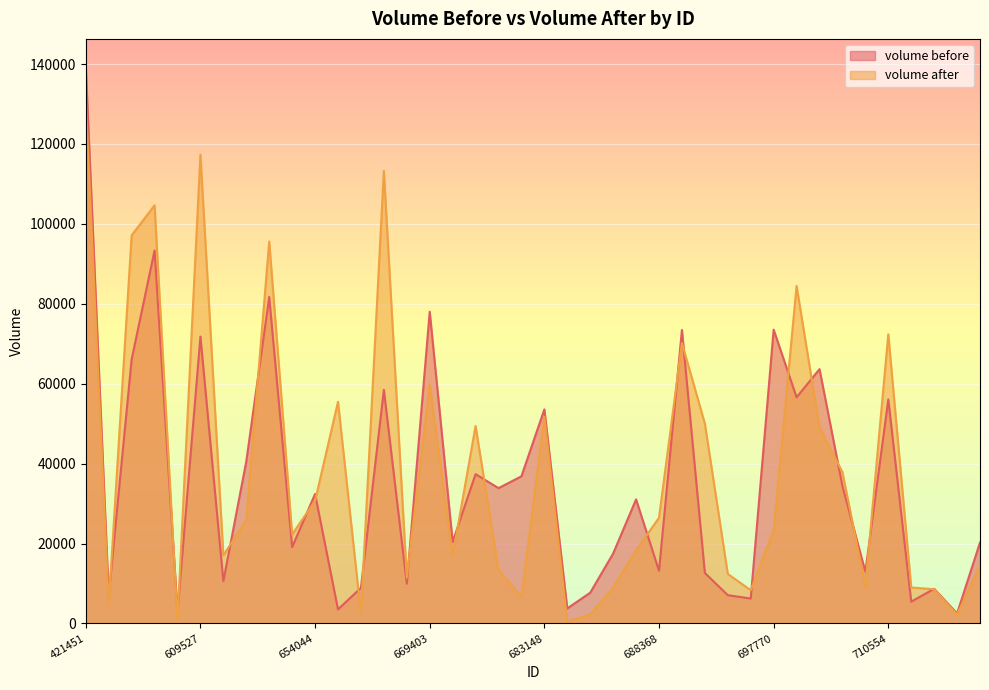

How many interior local valleys does the volume after series have?

12